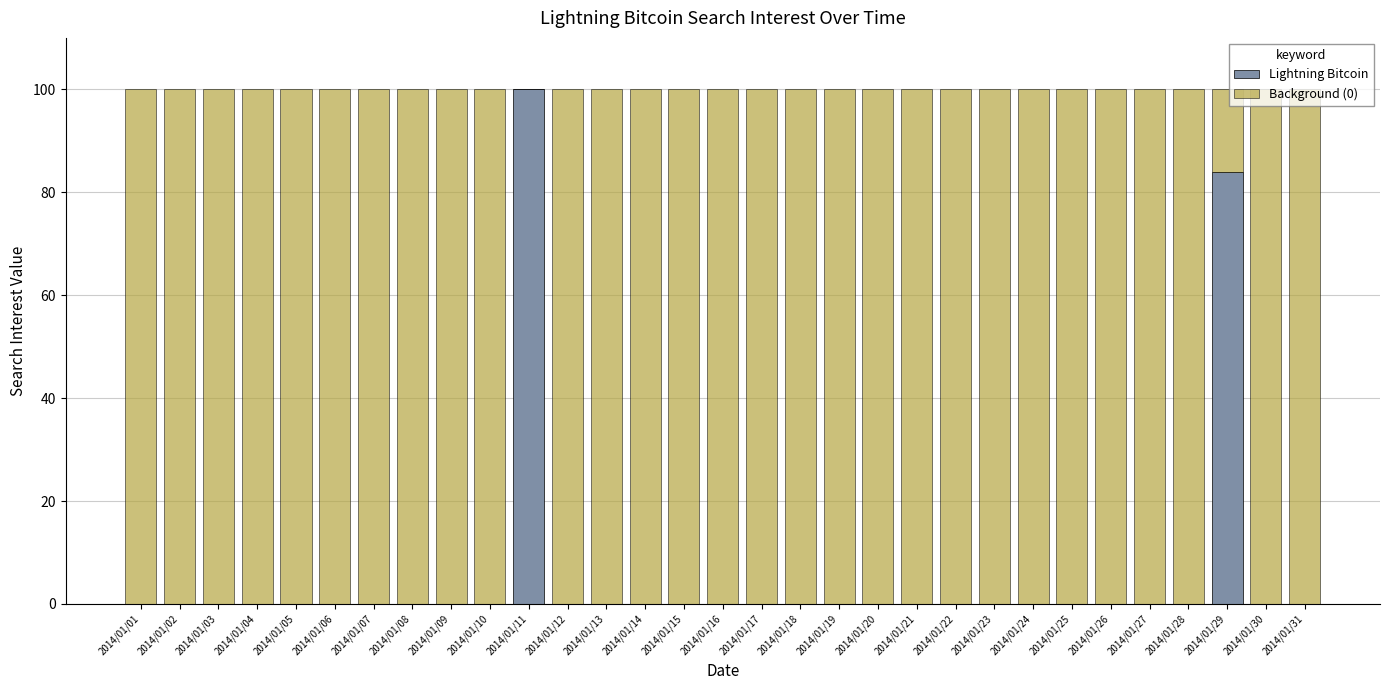

What is the total value across all series at 2014/01/05?

100